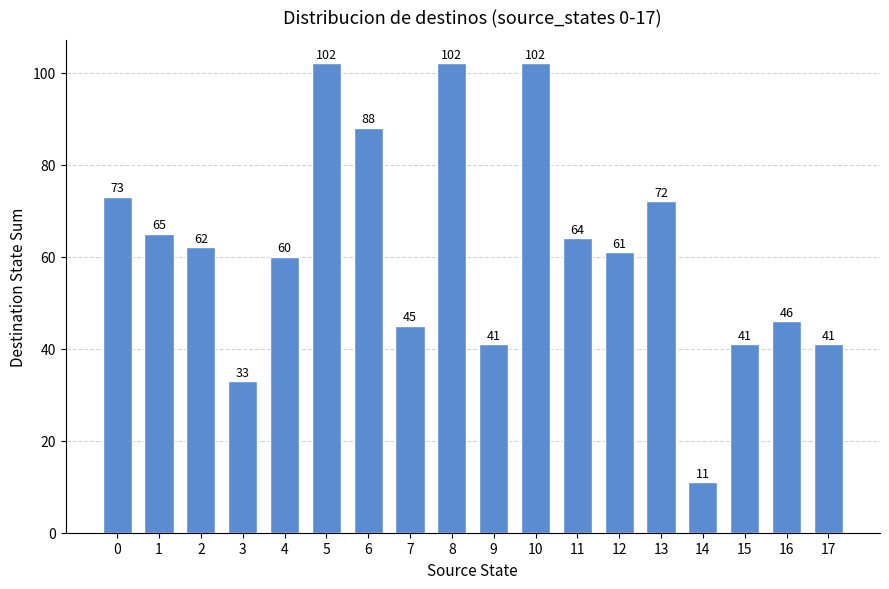

What is the difference between the maximum and minimum values?

91